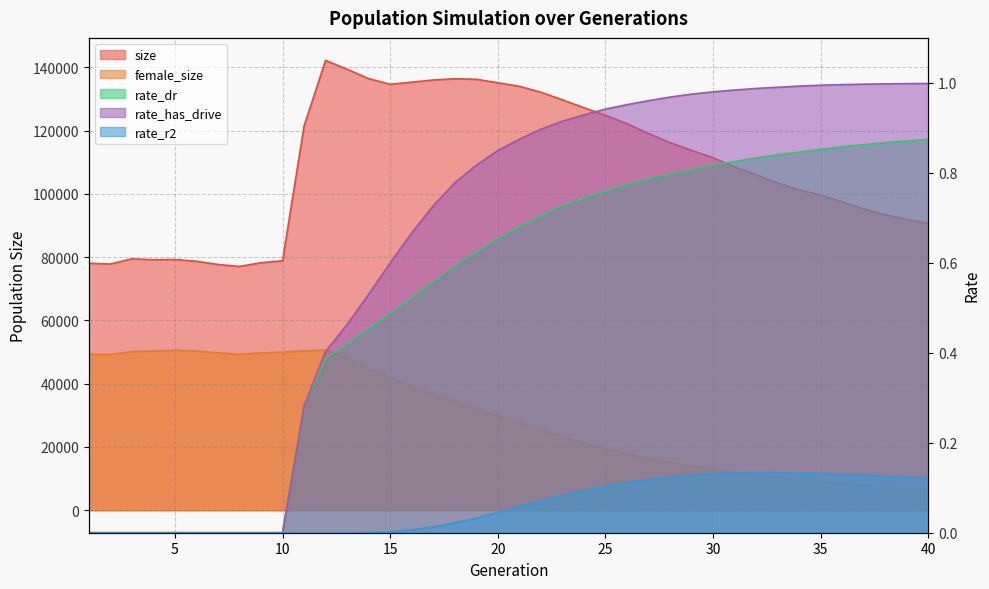

Which series changed the most between 27 and 38?

size